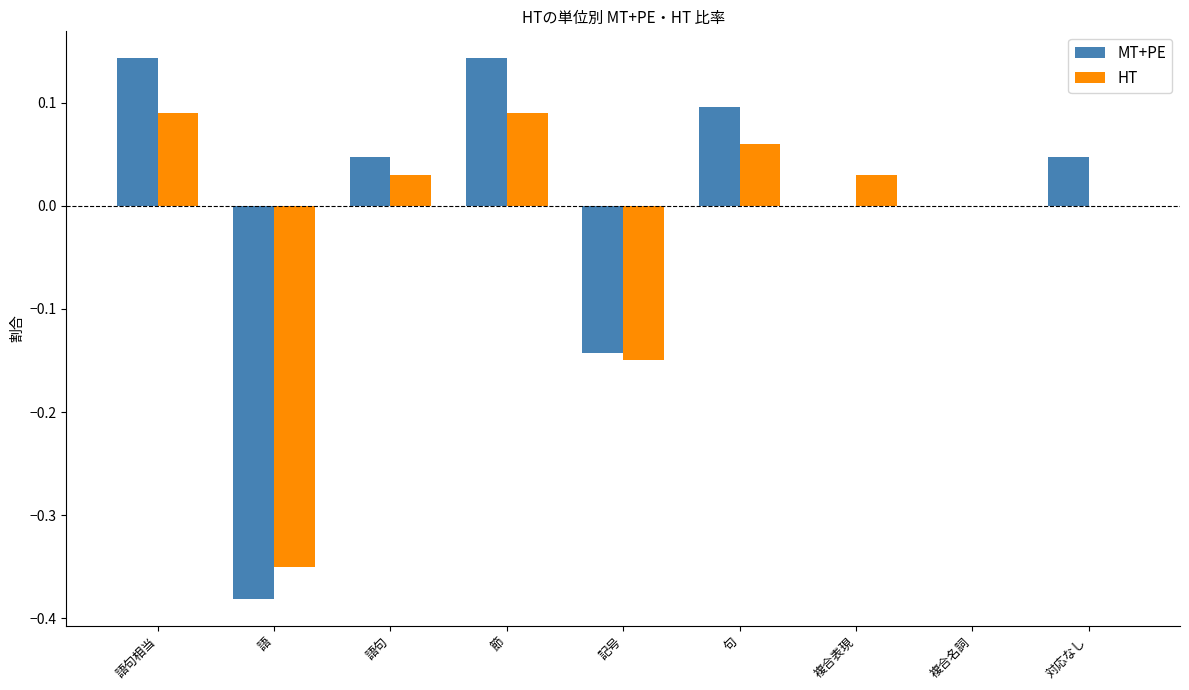

Is it true that HT equals 0.1 at 句?

True